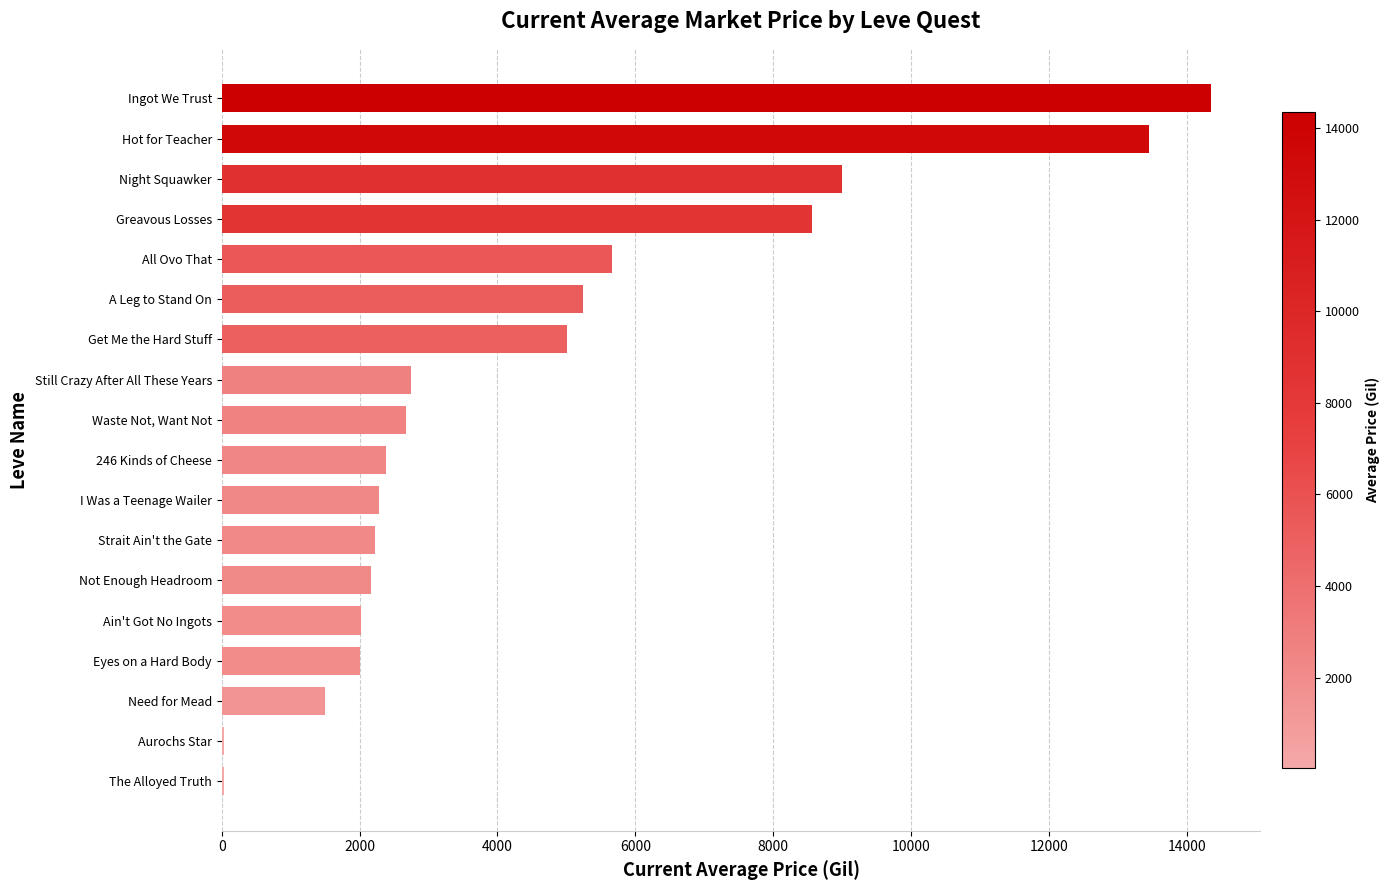

At which category does the chart reach its peak across all series?

Ingot We Trust